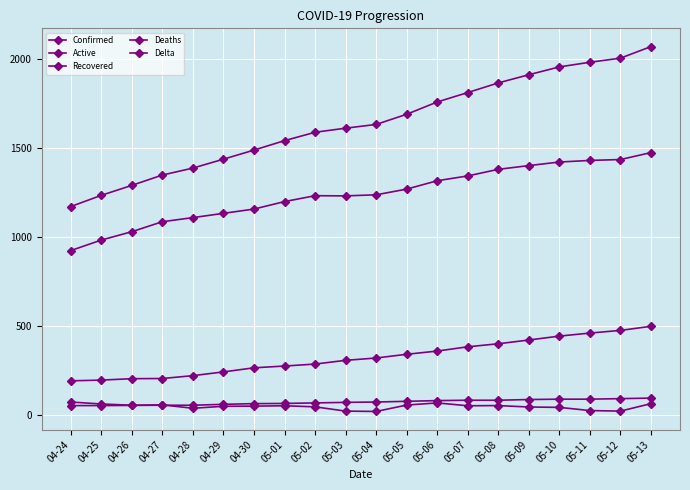

What is the value of the Active point at the 16th from the left?

1401